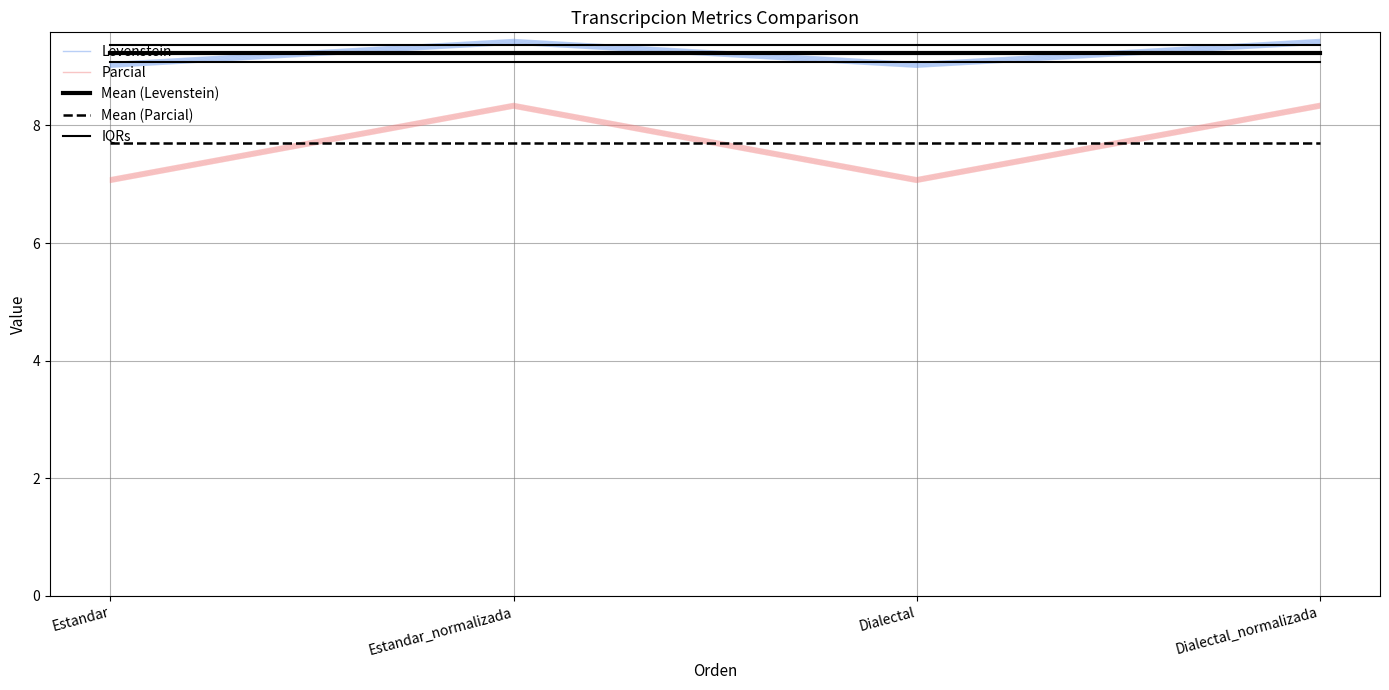

At how many categories does at least one series exceed 8?

4